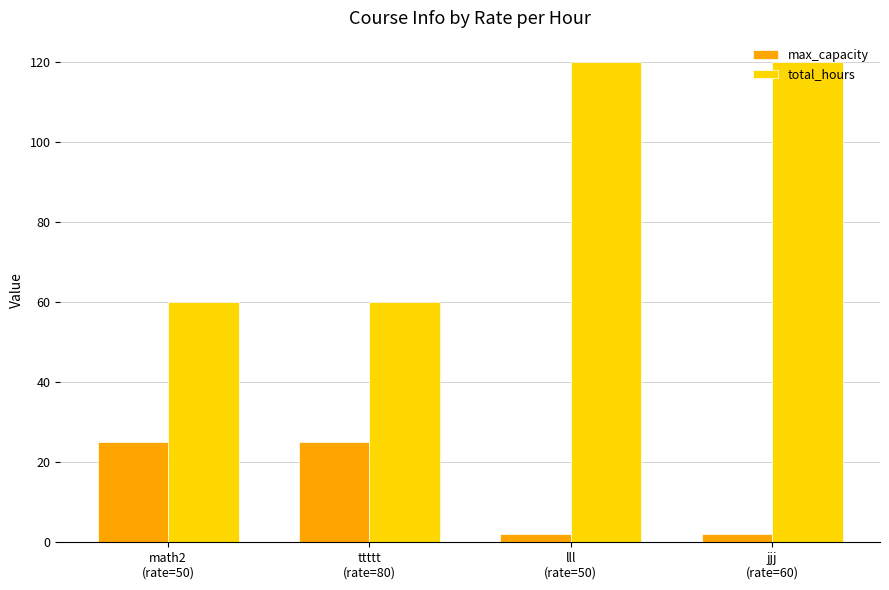

What is the label of the 1st bar from the right?

jjj
(rate=60)